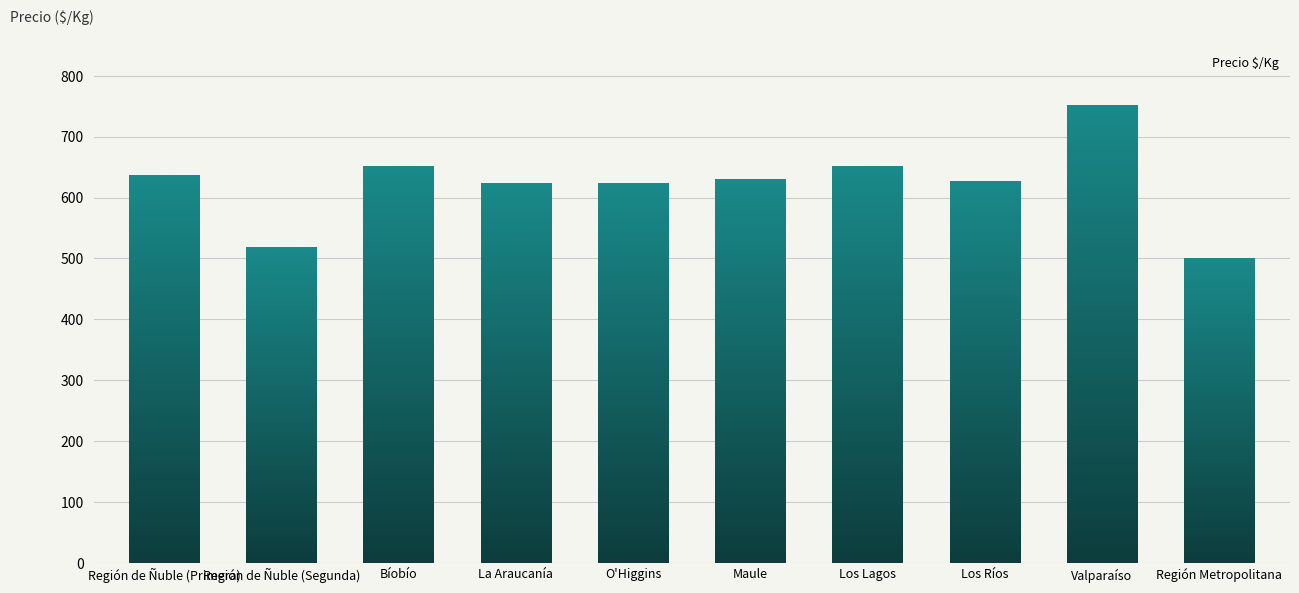

Which label corresponds to the largest value in the chart?

Valparaíso